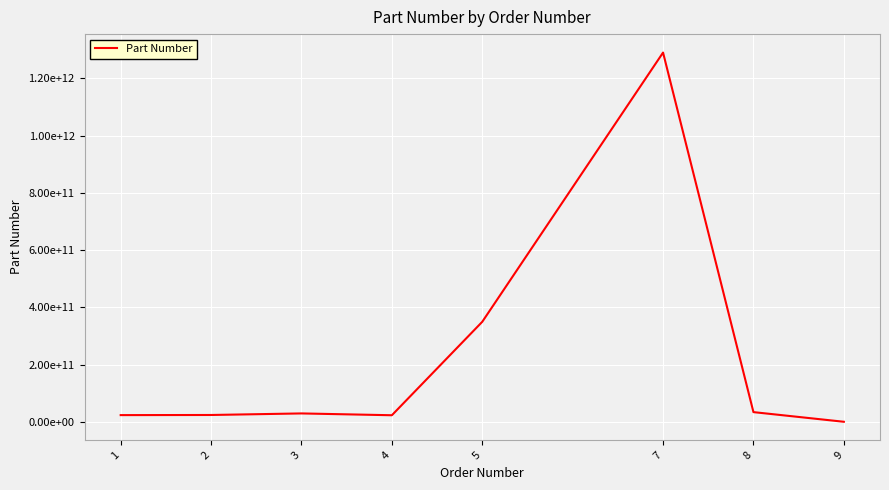

Rank the categories by value from highest to lowest.

7, 5, 8, 3, 2, 1, 4, 9